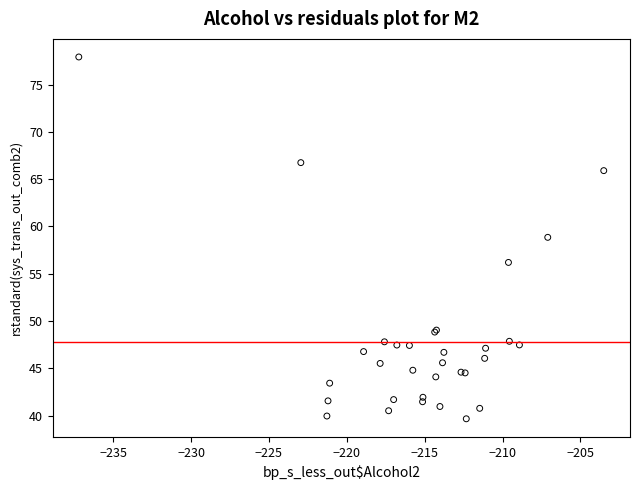

What Y value in the scatter plot is closest to 58?

58.8